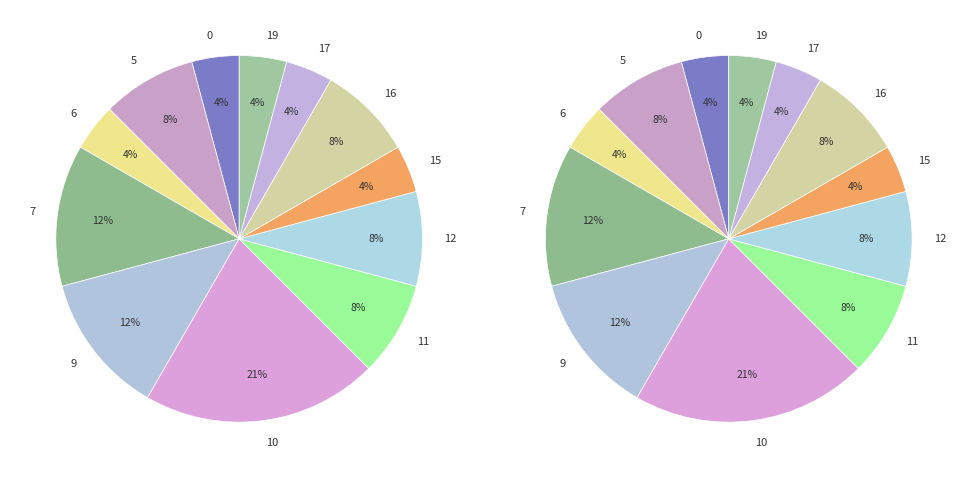

How many segments does this pie chart have?

12